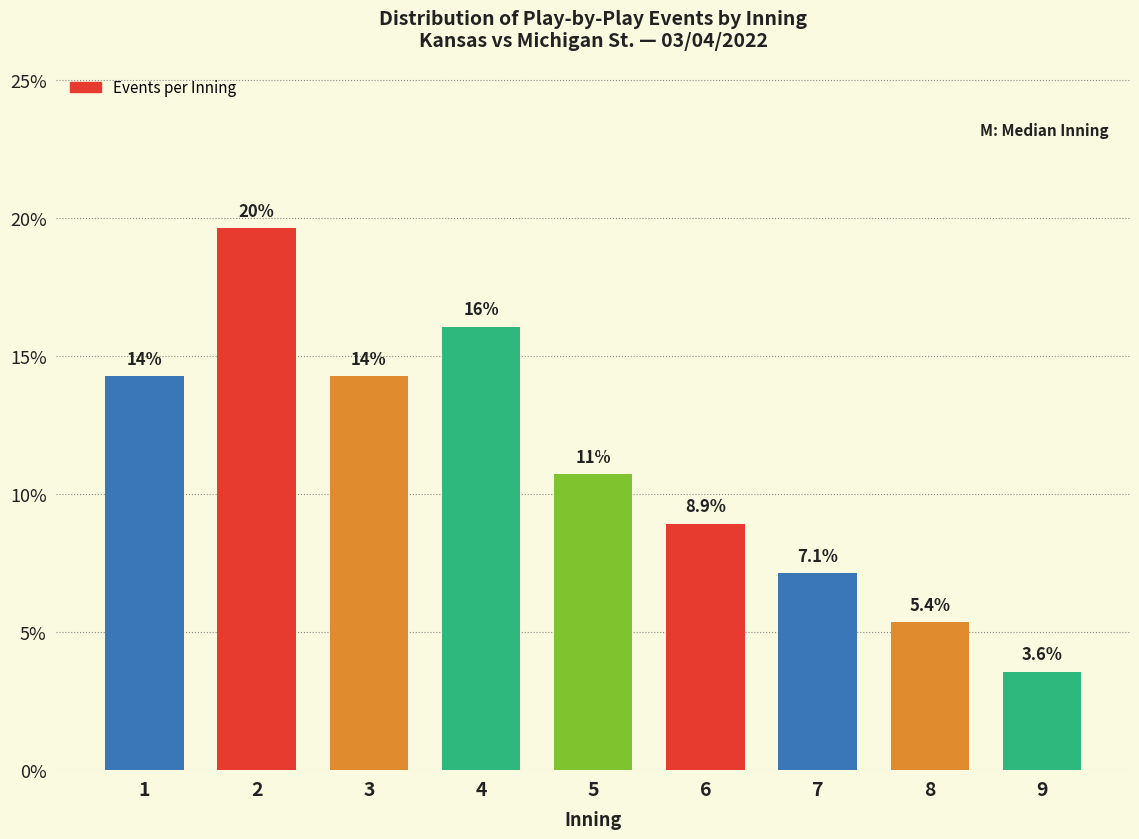

Reading left to right, extract all data points from this chart.

14.3	19.6	14.3	16.1	10.7	8.9	7.1	5.4	3.6